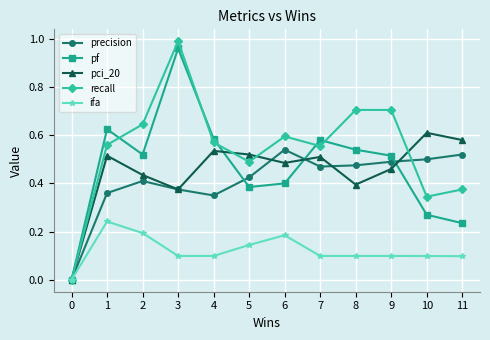

True or false: ifa has more than 0 interior local peaks.

True